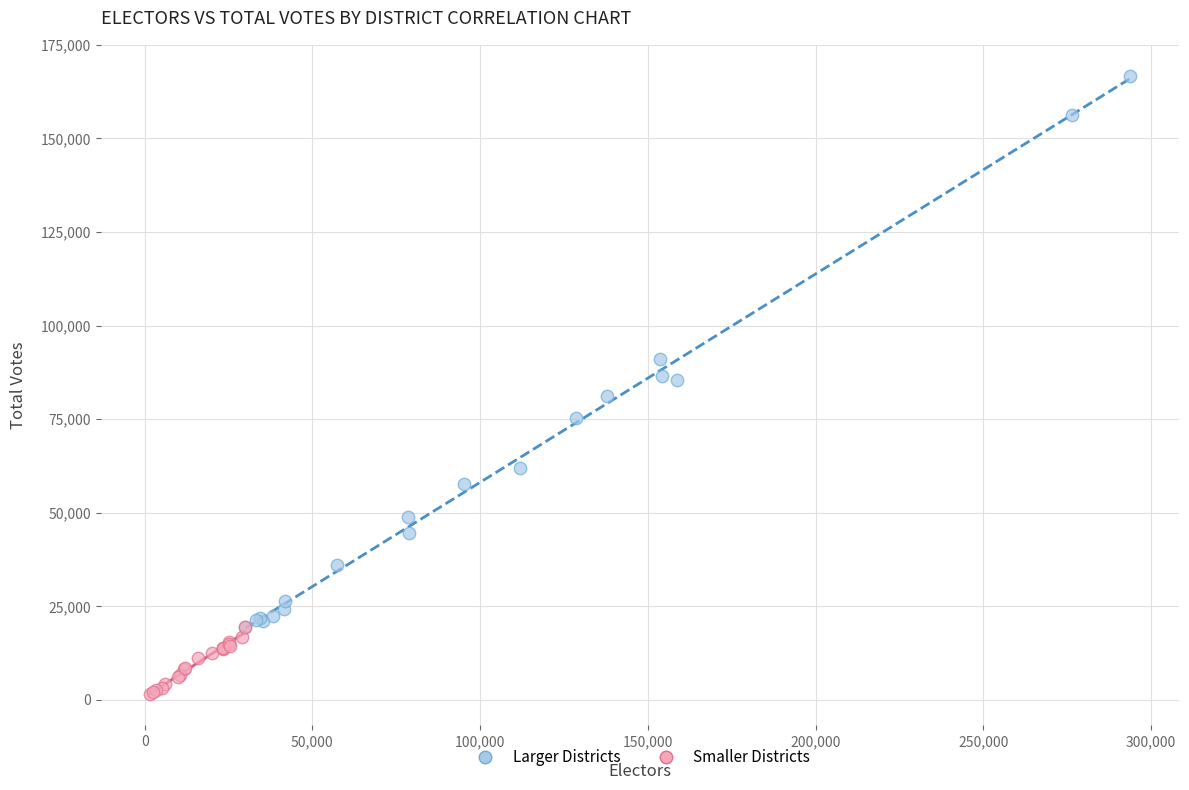

Which series contains the highest Y value?

Larger Districts